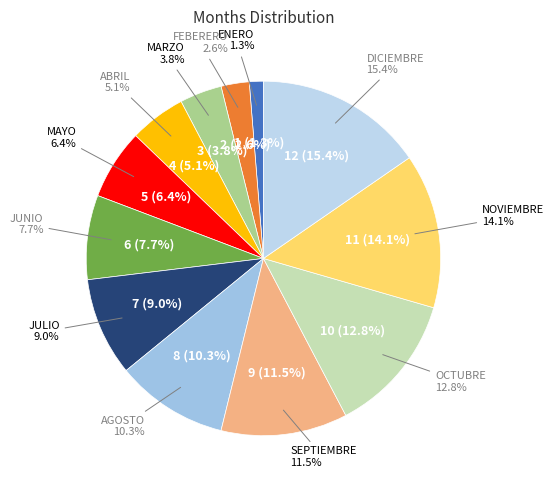

To the nearest percent, what is the average slice percentage?

8%